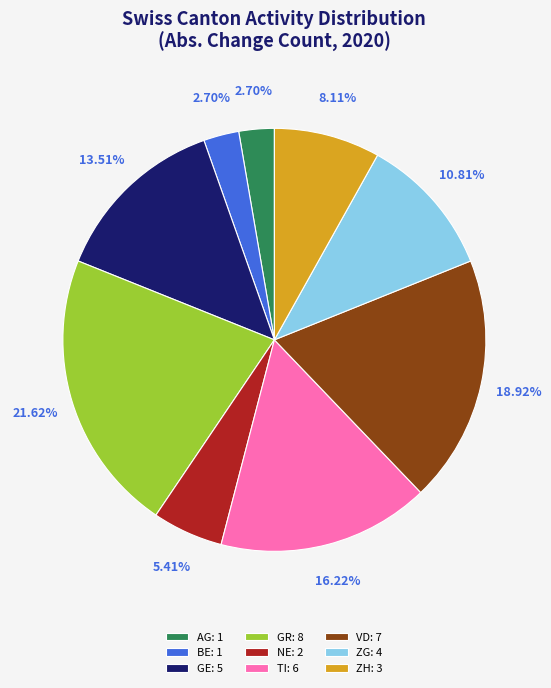

Approximately how many times larger is the value at ZG: 4 compared to NE: 2?

2.0